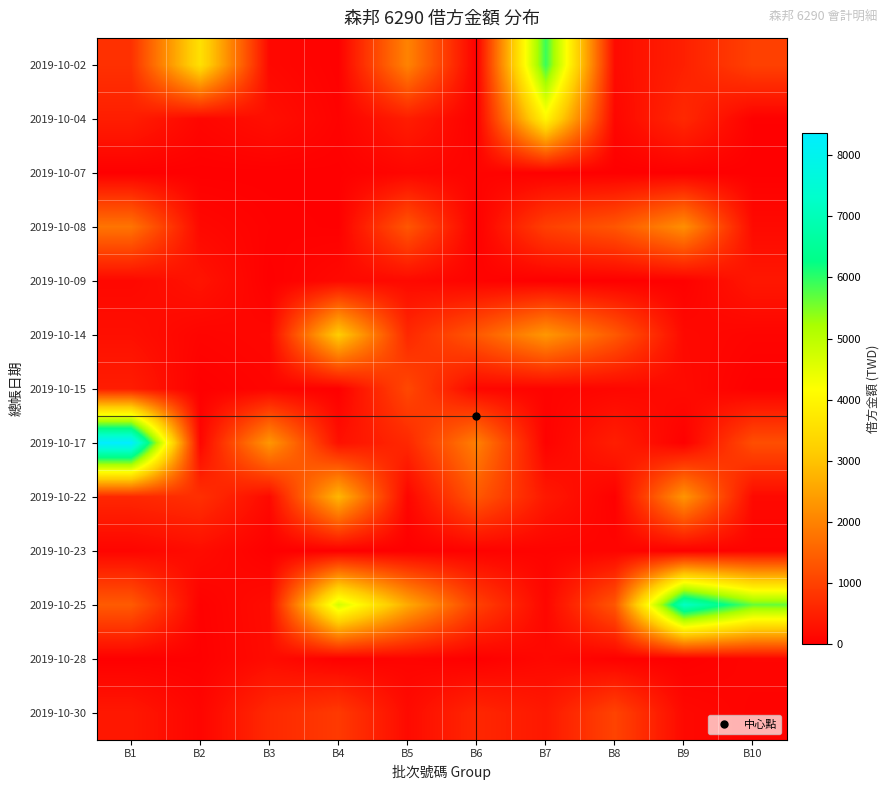

Reading left to right, list all the values displayed in this chart.

2019-10-02: B1=758.1	B2=3561.4	B3=131.5	B4=18.2	B5=2030.5	B6=2.3	B7=5919.9	B8=178.7	B9=500.2	B10=1008.3
2019-10-04: B1=463.2	B2=100.7	B3=245.4	B4=47.0	B5=455.1	B6=5.0	B7=3988.4	B8=109.5	B9=628.3	B10=17.6
2019-10-07: B1=0.0	B2=1.8	B3=2.6	B4=8.1	B5=97.6	B6=65.4	B7=10.0	B8=0.2	B9=0.1	B10=4.1
2019-10-08: B1=1794.0	B2=132.0	B3=33.2	B4=9.3	B5=1334.2	B6=0.1	B7=983.8	B8=1327.8	B9=2202.9	B10=161.7
2019-10-09: B1=129.8	B2=308.3	B3=2.8	B4=150.2	B5=157.8	B6=54.5	B7=0.1	B8=0.2	B9=19.7	B10=359.6
2019-10-14: B1=243.7	B2=75.8	B3=121.5	B4=3173.6	B5=621.2	B6=1354.3	B7=2329.8	B8=1381.6	B9=146.3	B10=75.2
2019-10-15: B1=446.6	B2=0.0	B3=77.0	B4=6.3	B5=1110.1	B6=119.1	B7=58.4	B8=109.3	B9=171.9	B10=1.2
2019-10-17: B1=8361.8	B2=96.6	B3=2326.8	B4=259.9	B5=622.6	B6=1976.8	B7=37.5	B8=473.6	B9=7.7	B10=1207.7
2019-10-22: B1=606.5	B2=737.6	B3=156.5	B4=2814.4	B5=89.5	B6=1353.6	B7=378.6	B8=11.7	B9=2297.0	B10=154.6
2019-10-23: B1=82.1	B2=198.2	B3=3.3	B4=1.3	B5=0.0	B6=38.9	B7=59.4	B8=77.2	B9=13.6	B10=58.9
2019-10-25: B1=1397.1	B2=25.8	B3=206.8	B4=4715.7	B5=2627.5	B6=1001.0	B7=112.1	B8=1327.4	B9=7191.5	B10=5641.3
2019-10-28: B1=0.0	B2=10.6	B3=188.6	B4=5.0	B5=70.4	B6=1.7	B7=134.6	B8=22.9	B9=1.1	B10=83.2
2019-10-30: B1=371.2	B2=85.2	B3=635.8	B4=890.6	B5=172.4	B6=599.8	B7=379.4	B8=1041.6	B9=142.9	B10=54.1